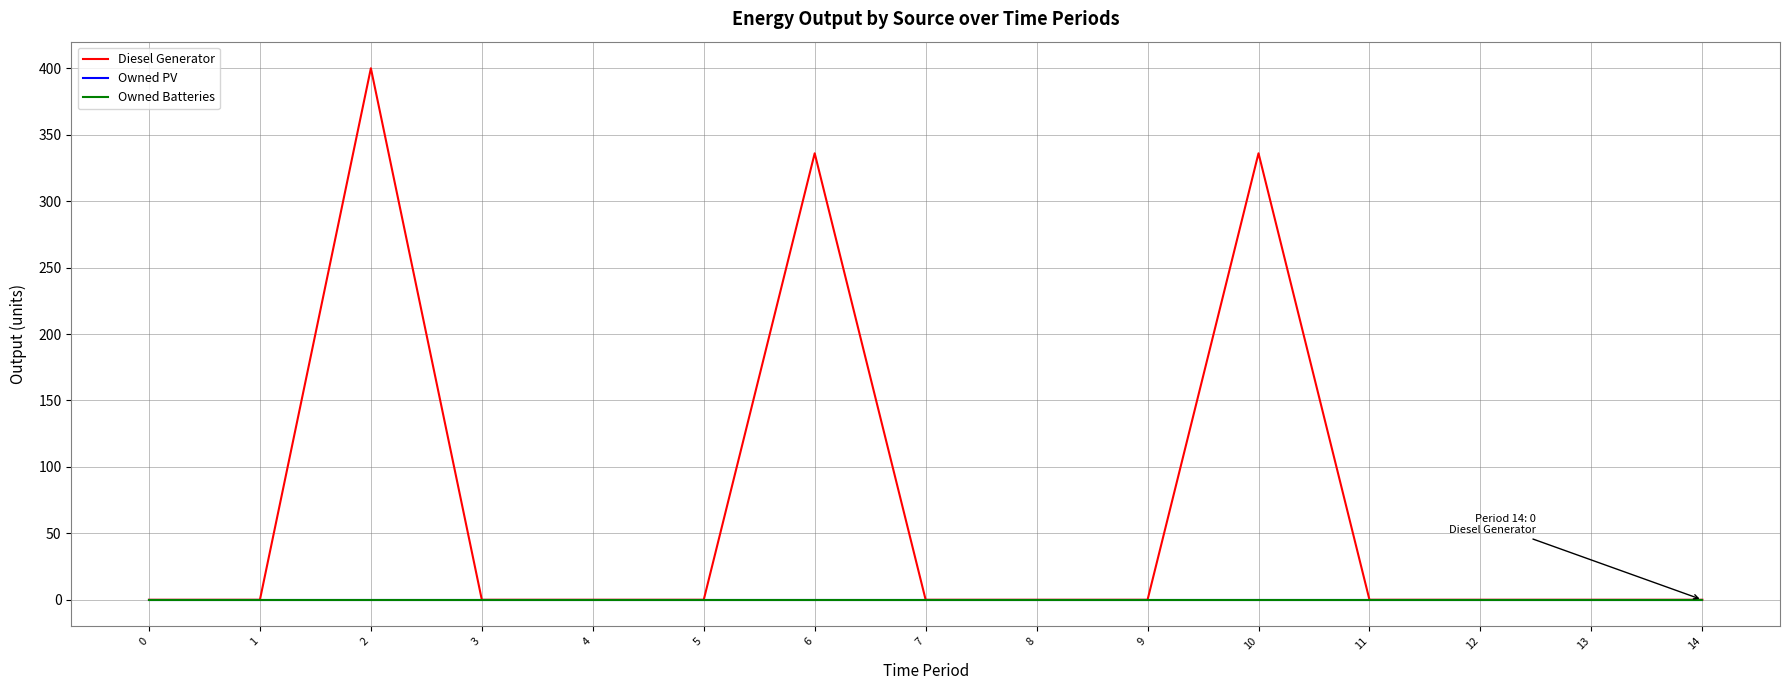

At how many categories does at least one series exceed 71?

3